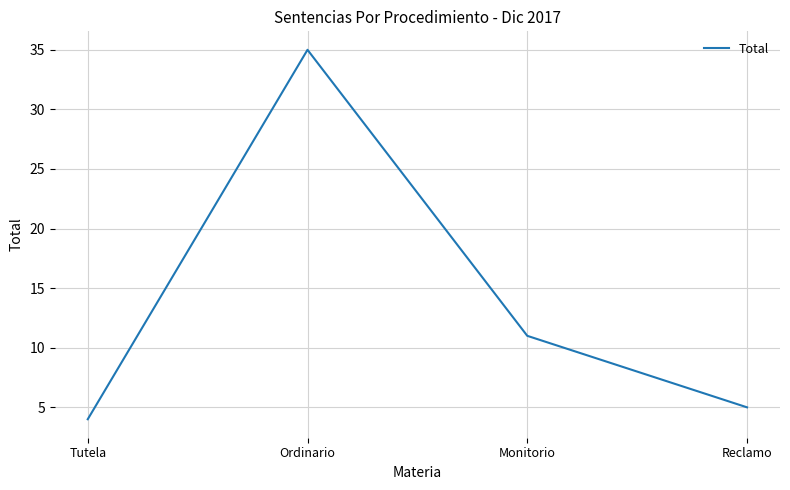

List the labels in order of value, smallest first.

Tutela, Reclamo, Monitorio, Ordinario